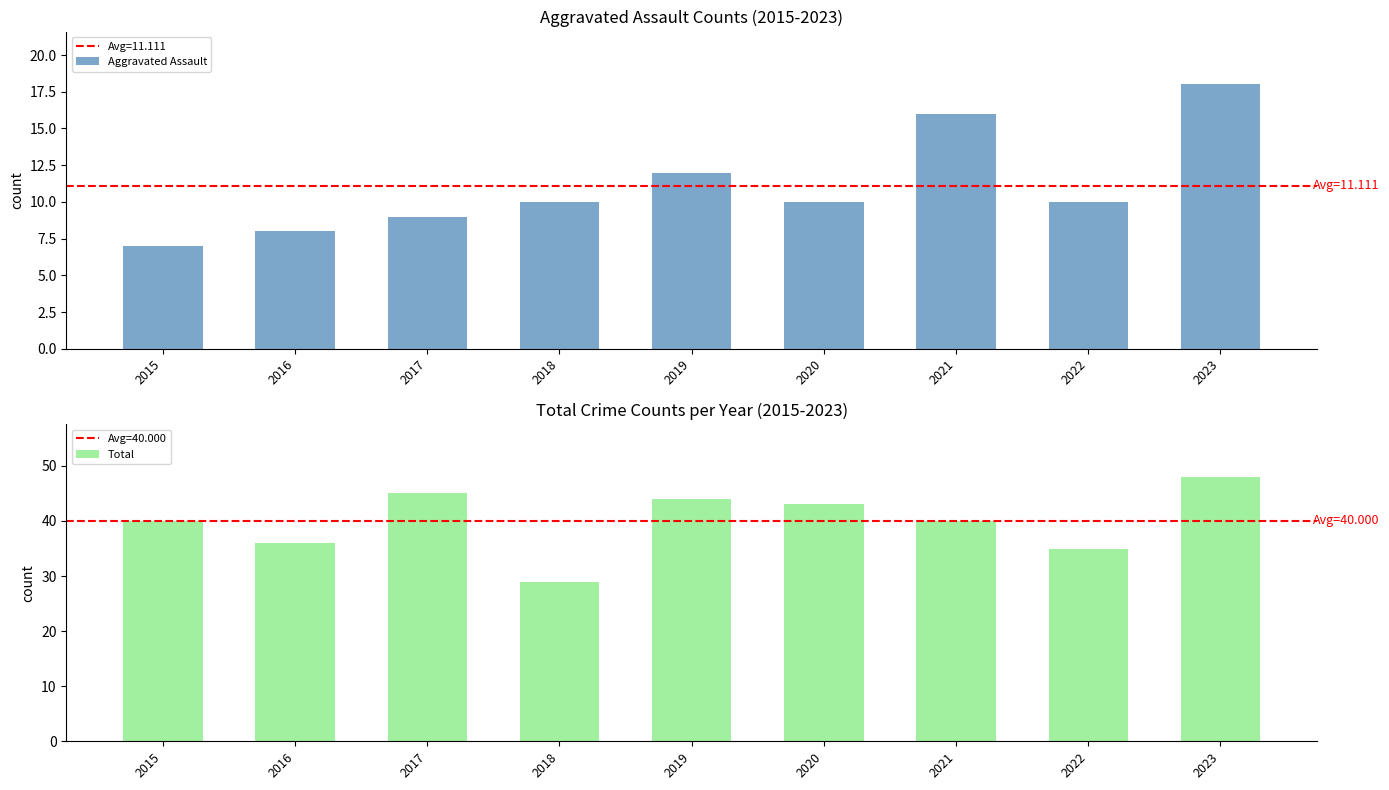

True or false: Aggravated Assault has a value of 5 at 2018.

False